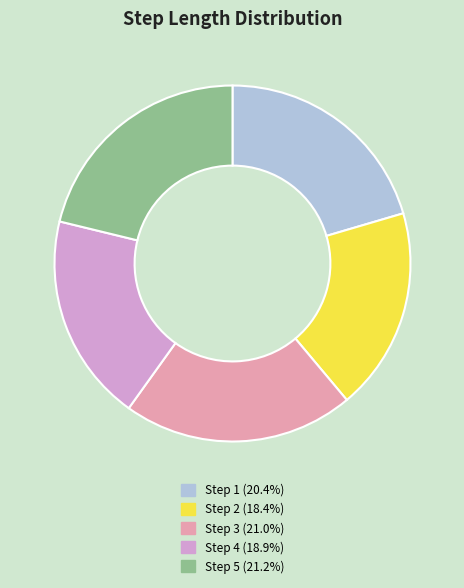

Does any single category account for the majority?

No